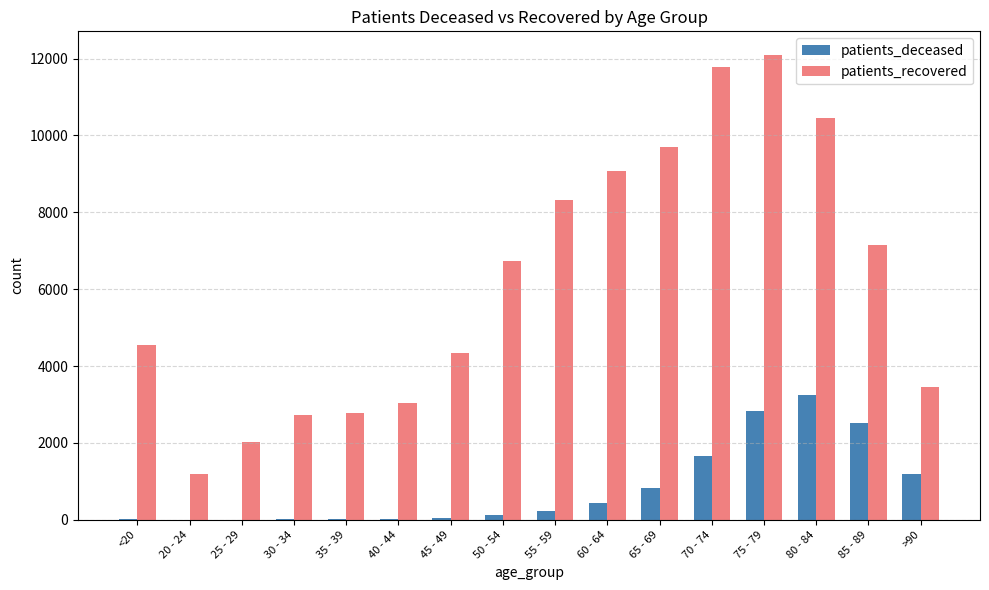

What is the maximum value for patients_recovered?

12103